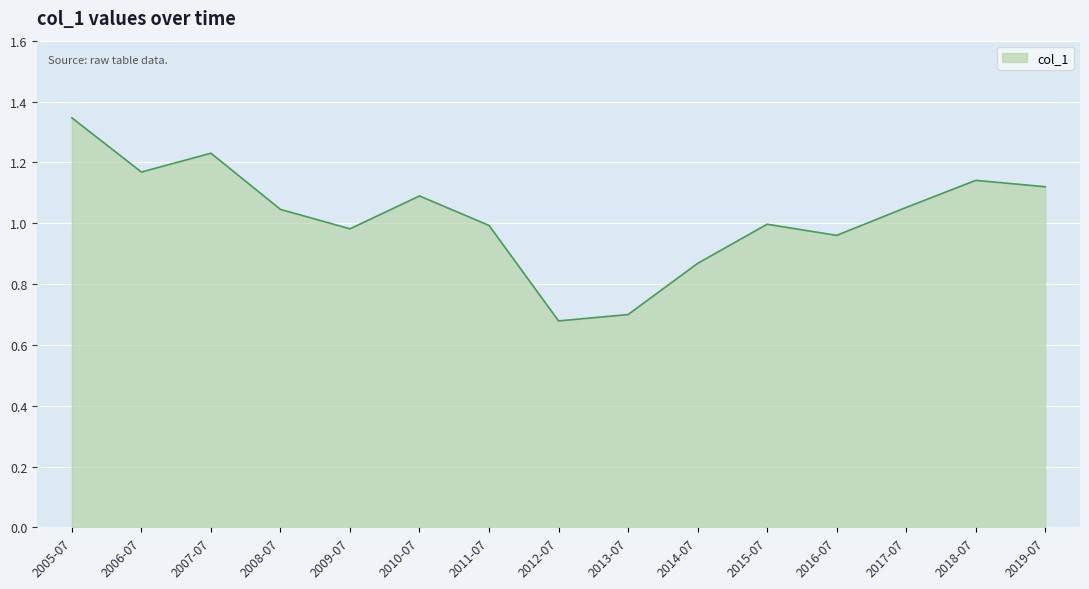

Which category has the highest value across all series?

2005-07